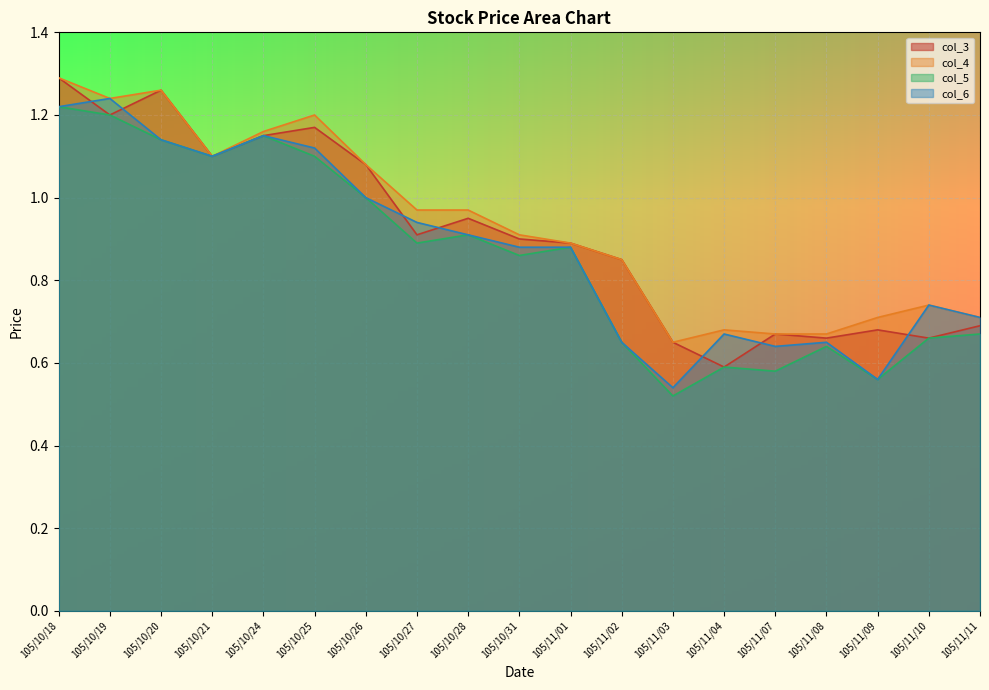

True or false: col_4 and col_6 intersect in this chart.

False